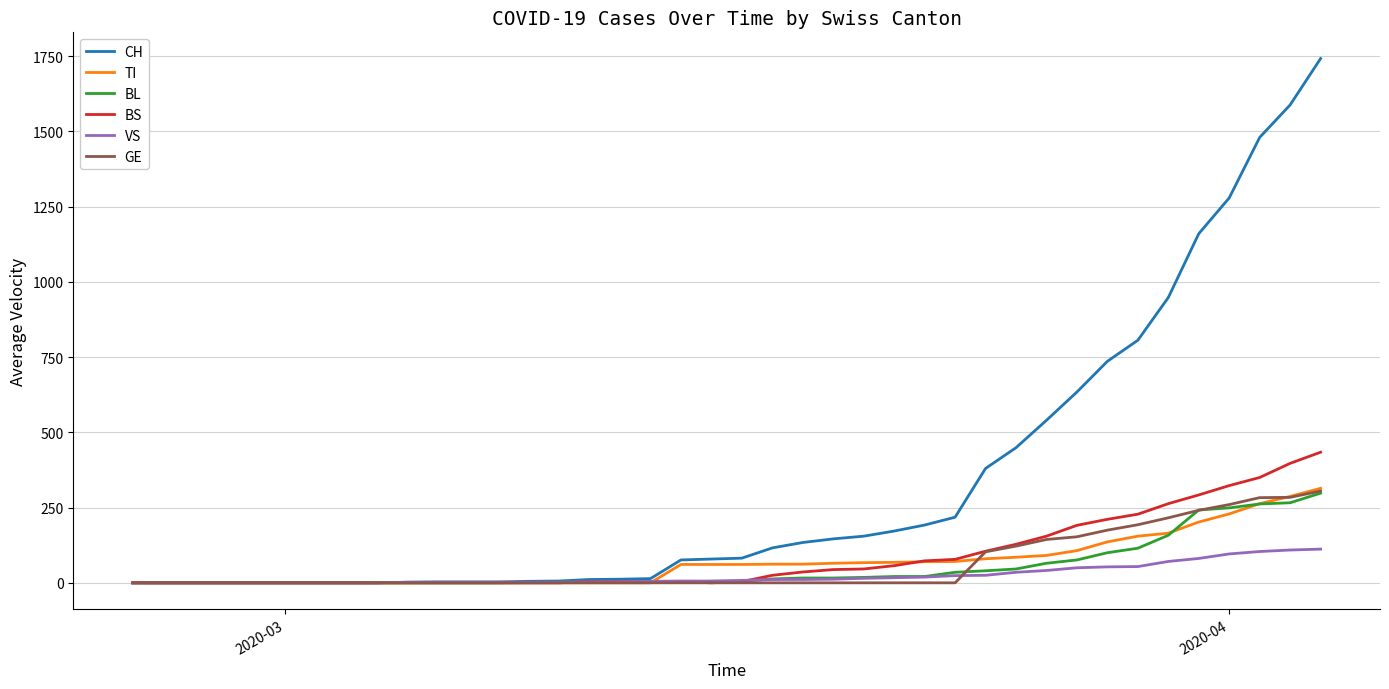

Does the chart have visible grid lines?

Yes